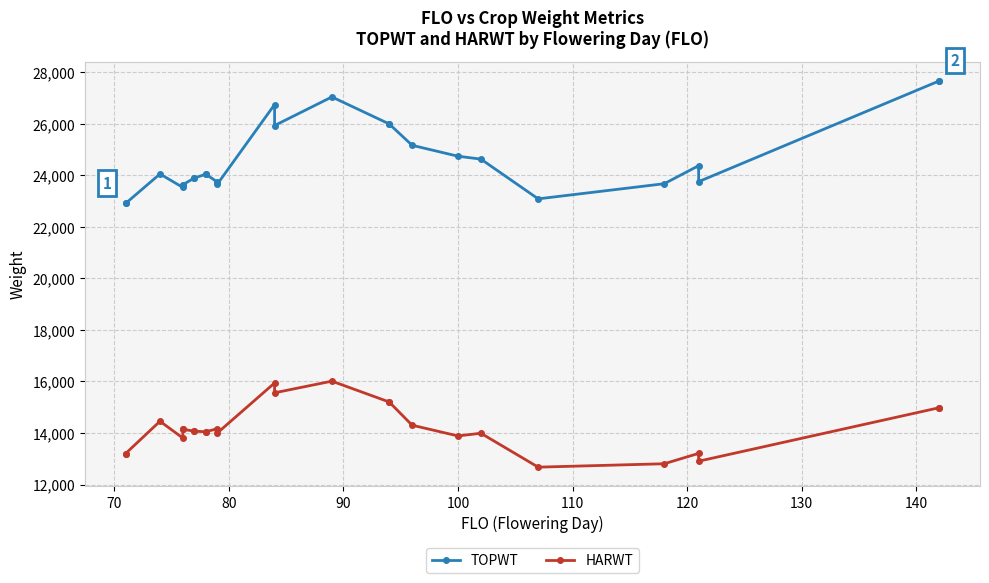

Is this an area chart (filled region under the line)?

No